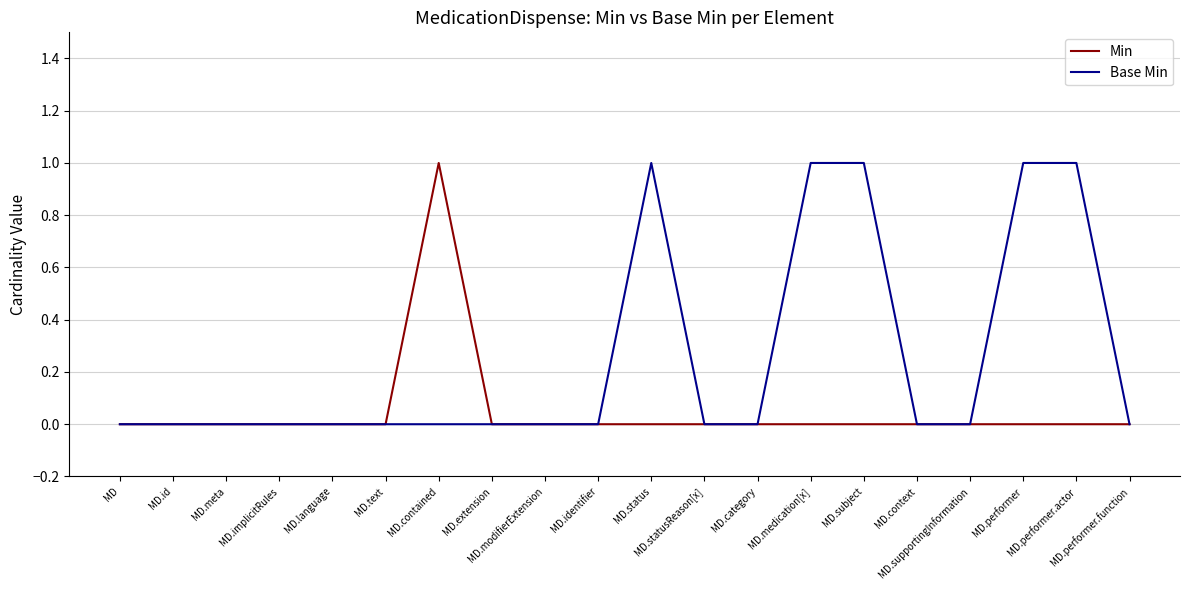

What are all the series names shown in the legend?

Min, Base Min